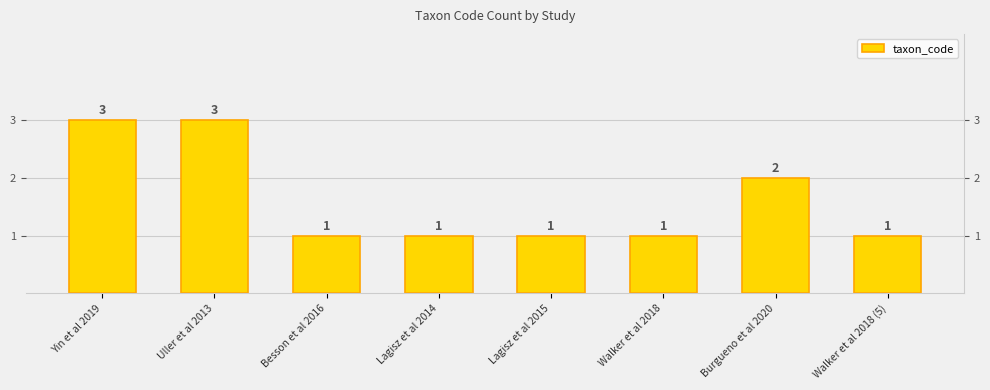

The value at Yin et al 2019 is 3. True or false?

True